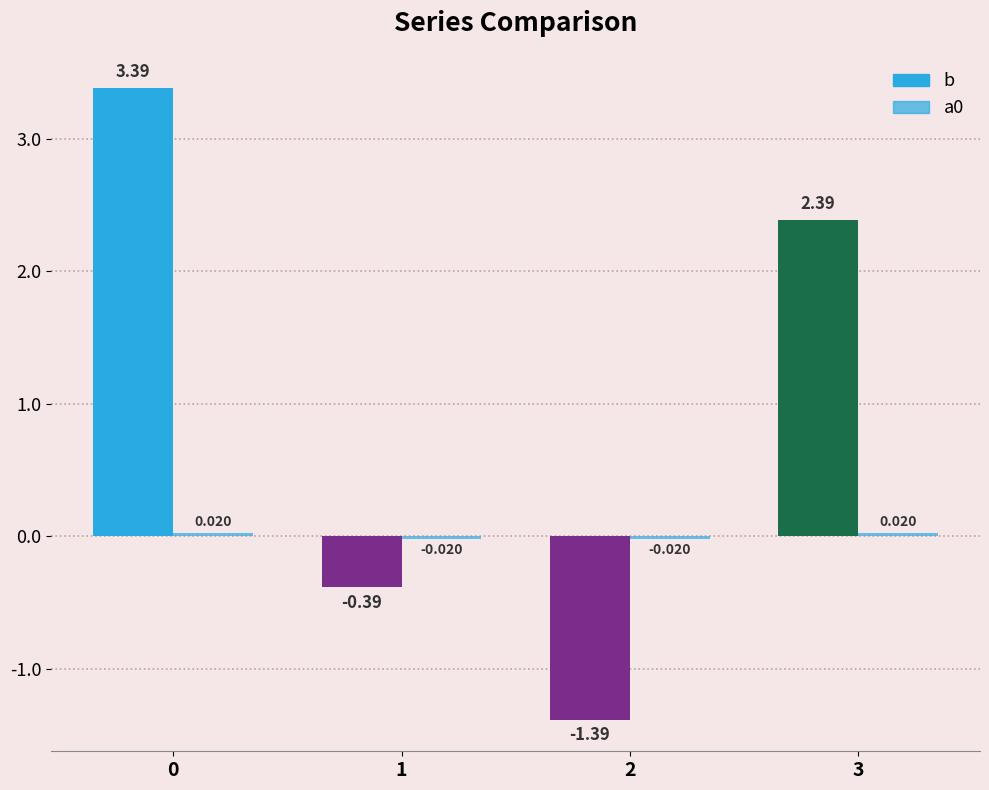

List the series in order of their overall mean, highest first.

b, a0